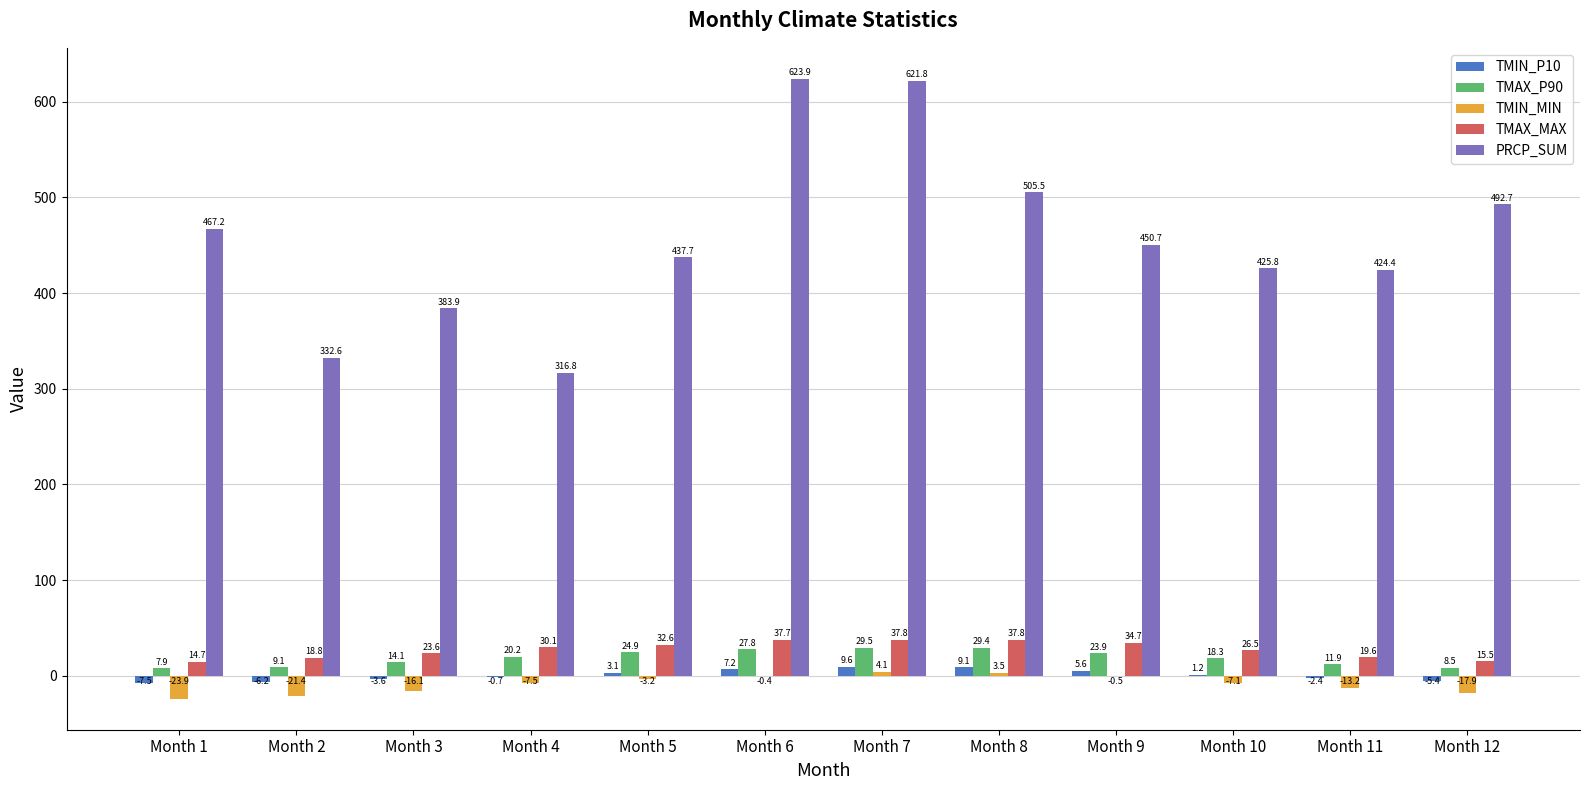

True or false: PRCP_SUM has a value of 492.7 at Month 12.

True